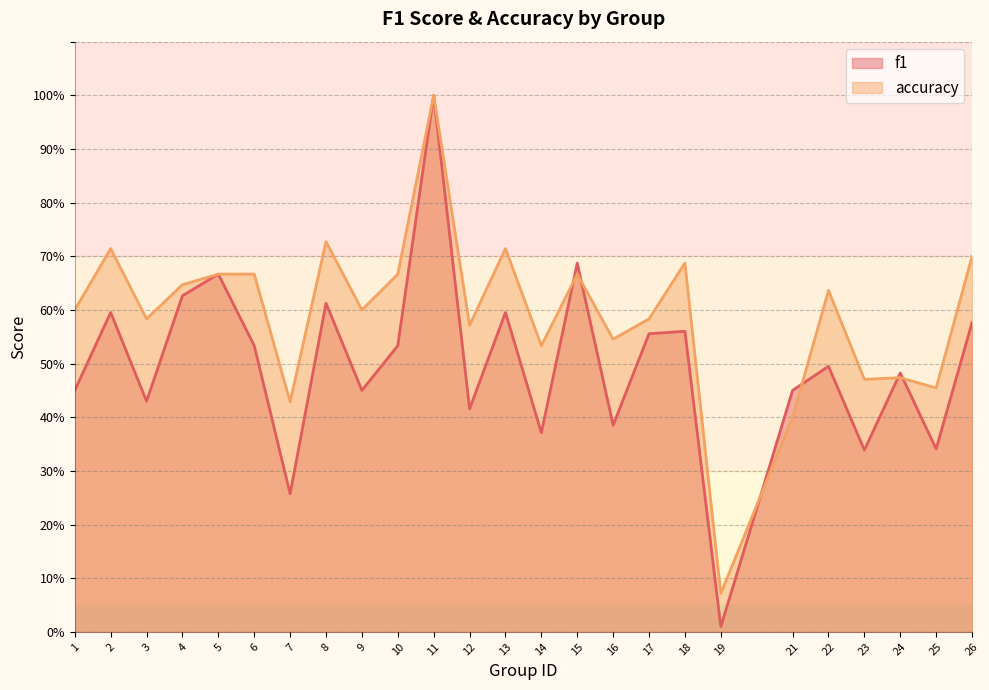

At which category is the sum across all series the highest?

11